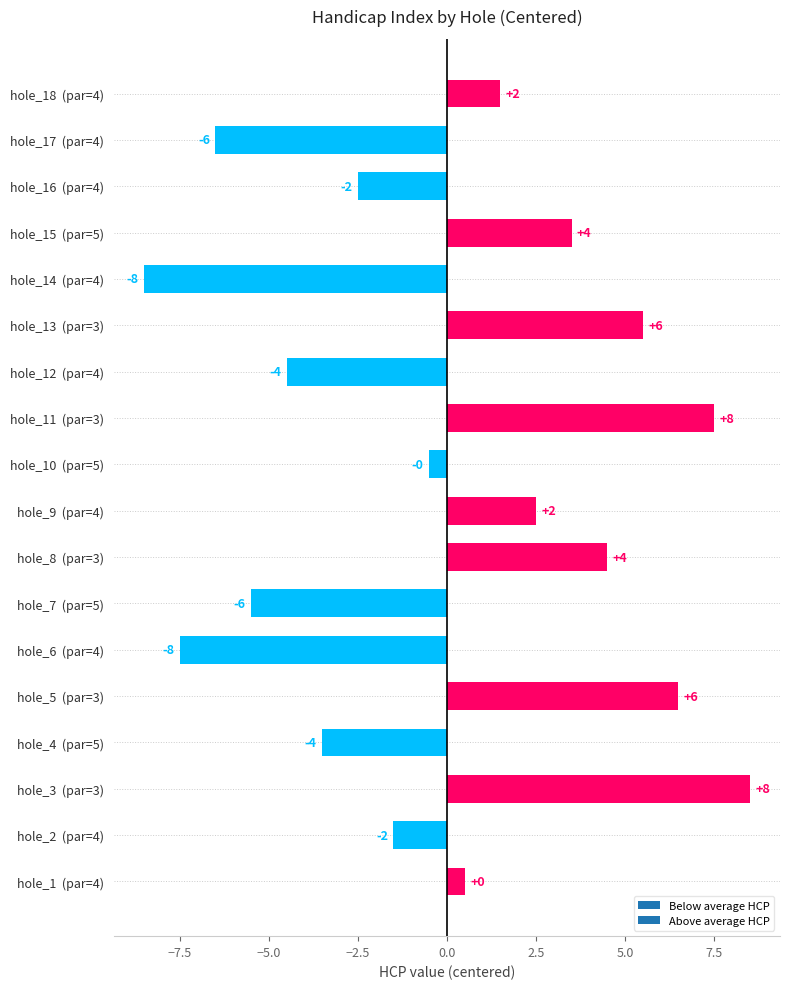

What is the maximum value shown in the chart?

8.5